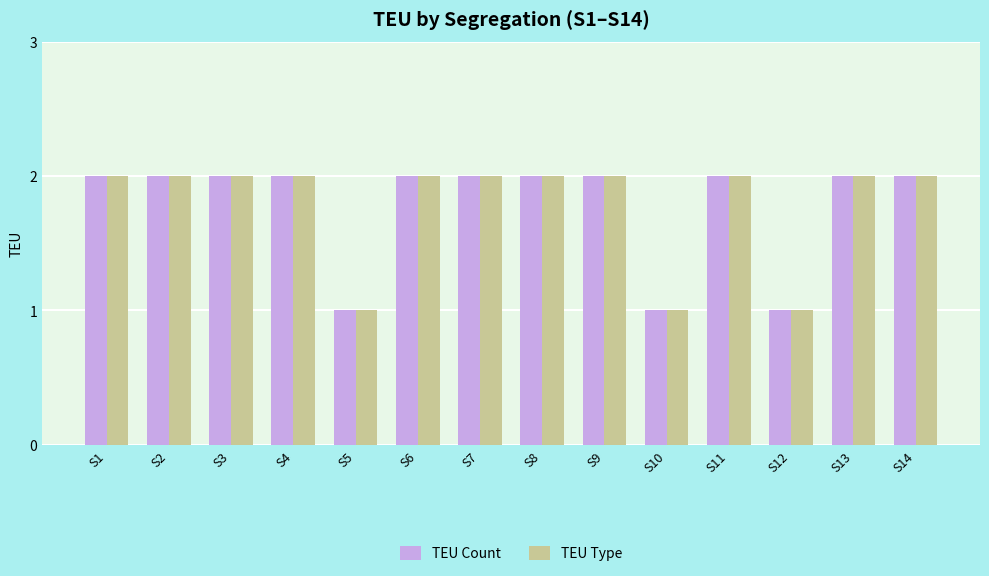

What is the value of the TEU Count bar at the 13th from the left?

2